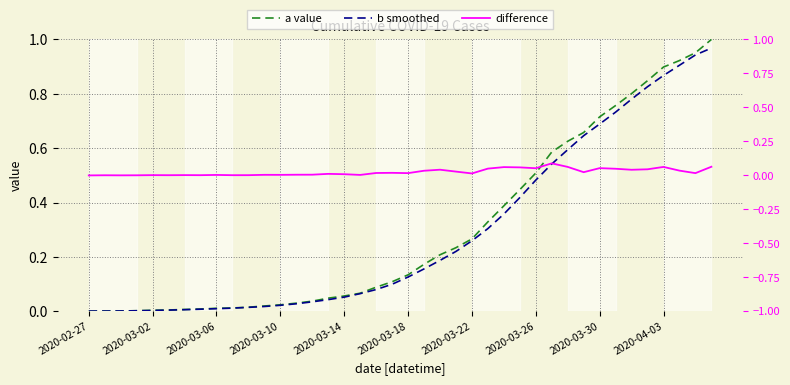

Reading right to left, extract all data points from this chart.

a value: 1.0	1.0	0.9	0.9	0.8	0.8	0.8	0.7	0.7	0.6	0.6	0.5	0.4	0.4	0.3	0.3	0.2	0.2	0.2	0.1	0.1	0.1	0.1	0.1	0.0	0.0	0.0	0.0	0.0	0.0	0.0	0.0	0.0	0.0	0.0	0.0	0.0	0.0	0.0	0.0
b smoothed: 1.0	0.9	0.9	0.9	0.8	0.8	0.7	0.7	0.6	0.6	0.5	0.5	0.4	0.4	0.3	0.3	0.2	0.2	0.2	0.1	0.1	0.1	0.1	0.1	0.0	0.0	0.0	0.0	0.0	0.0	0.0	0.0	0.0	0.0	0.0	0.0	0.0	0.0	0.0	0.0
difference: 0.5	0.5	0.5	0.5	0.5	0.5	0.5	0.5	0.5	0.5	0.5	0.5	0.5	0.5	0.5	0.5	0.5	0.5	0.5	0.5	0.5	0.5	0.5	0.5	0.5	0.5	0.5	0.5	0.5	0.5	0.5	0.5	0.5	0.5	0.5	0.5	0.5	0.5	0.5	0.5